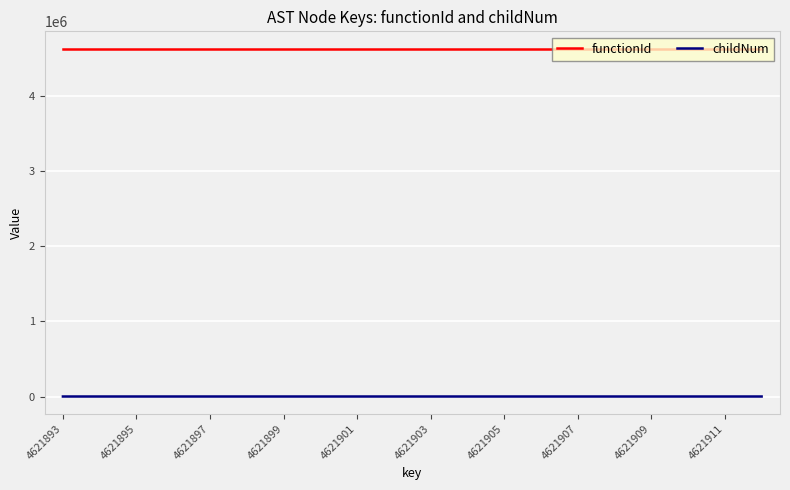

True or false: functionId and childNum cross at least once.

False